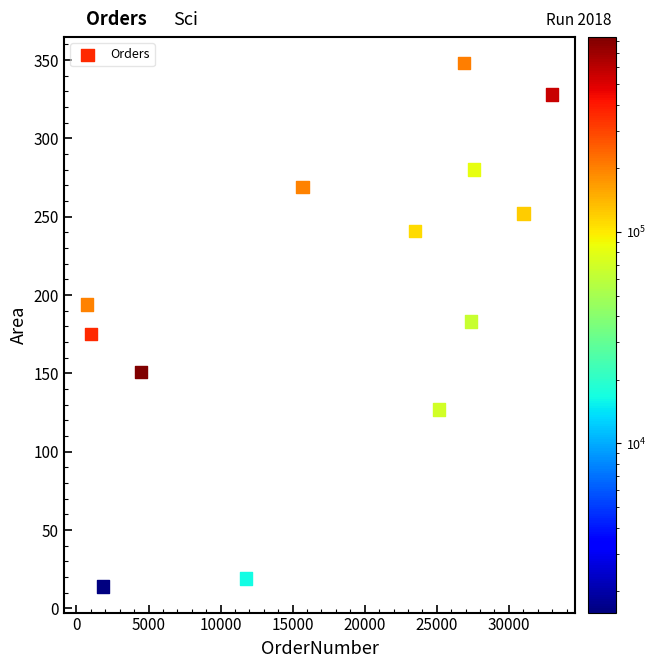

What is the range of Y values (max minus min)?

334